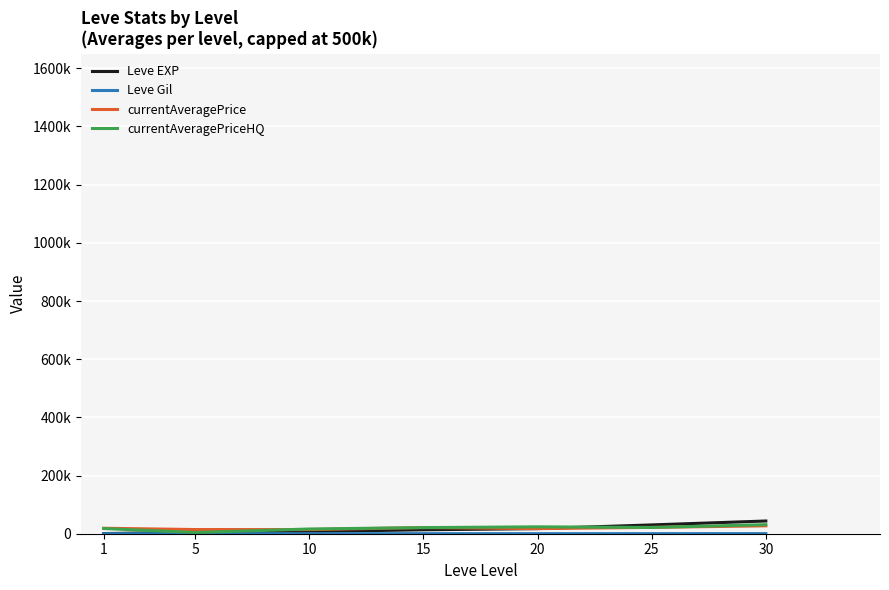

Is this an area chart (filled region under the line)?

No